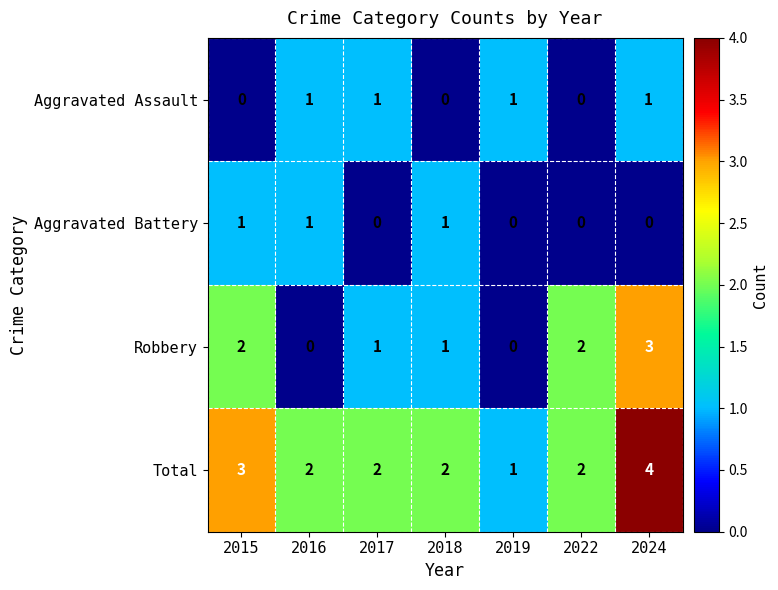

The Total series shows 6 at 2024. True or false?

False